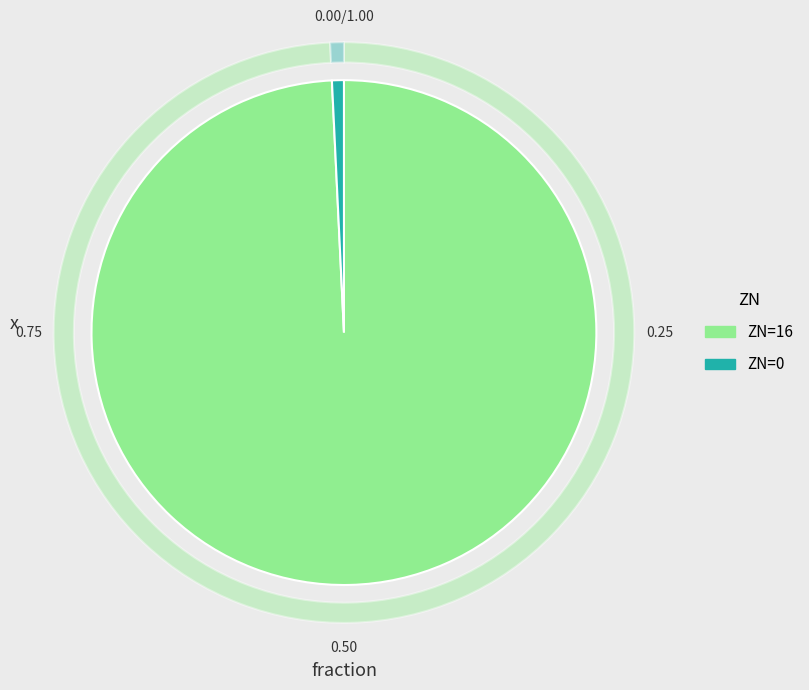

Which slice is the largest?

16